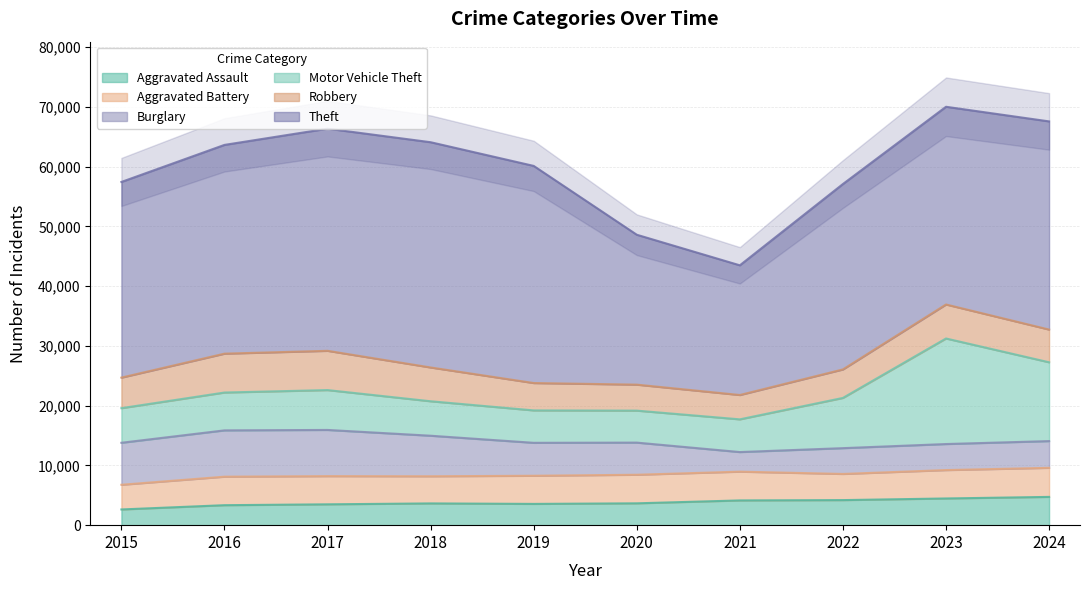

Which series has the largest total across all categories?

Theft